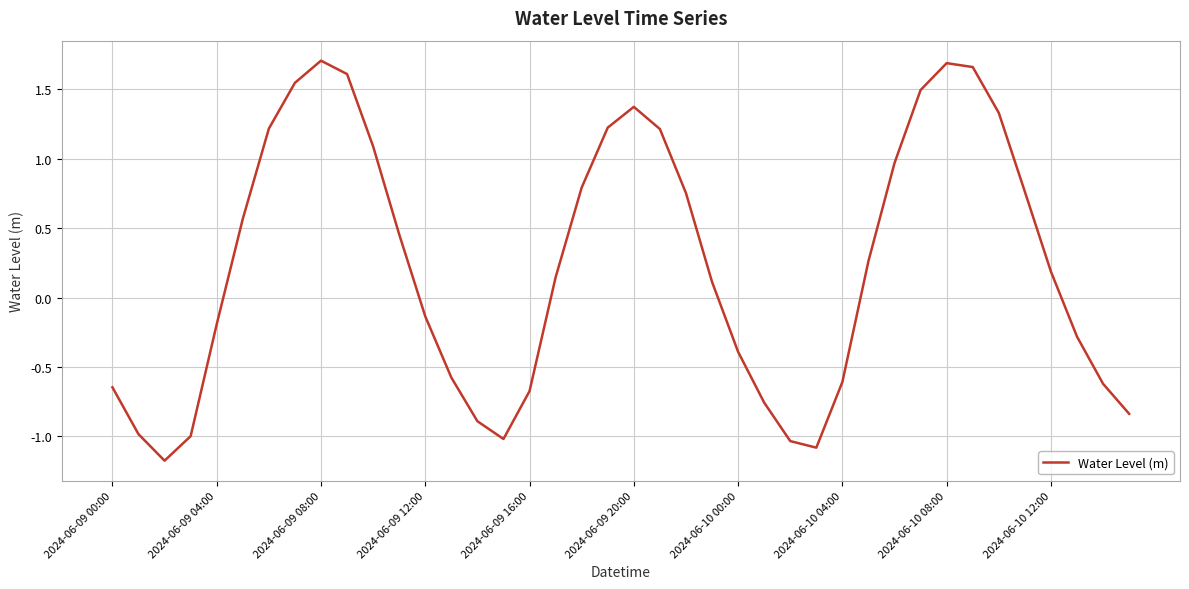

How many values exceed 0?

22